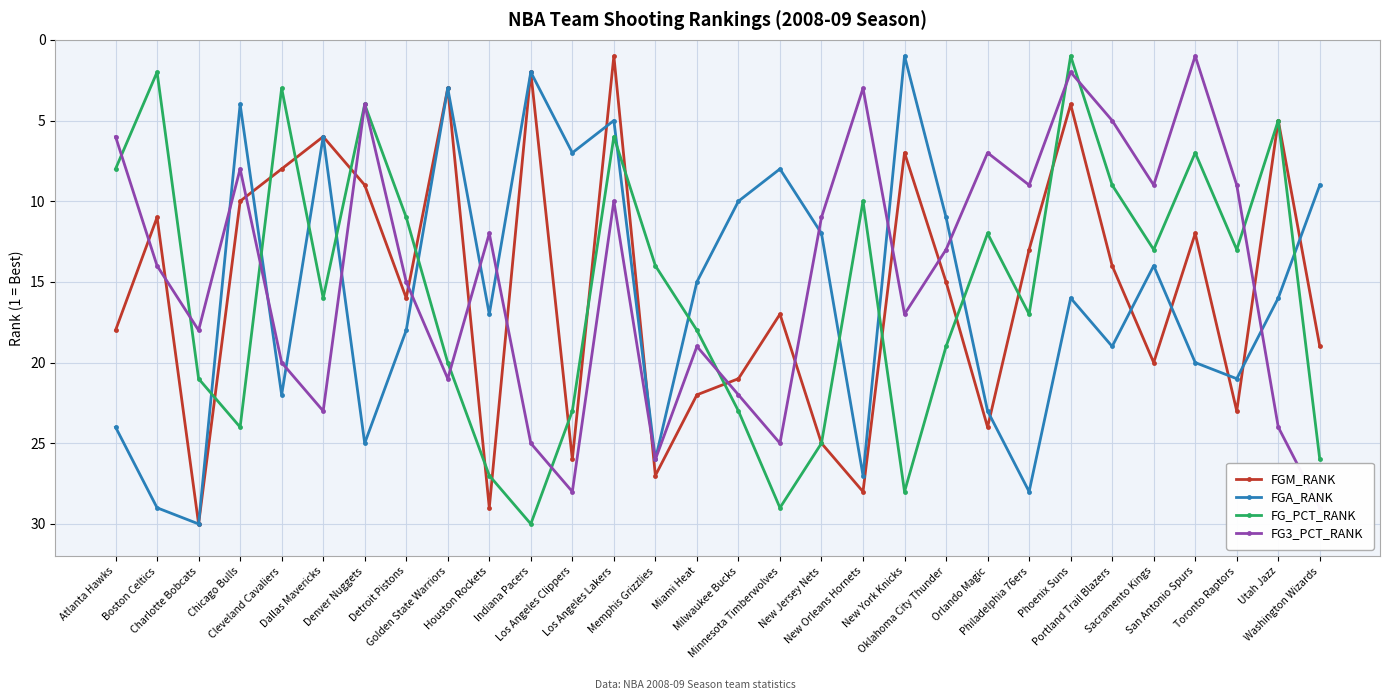

Which series has the largest total across all categories?

FGA_RANK